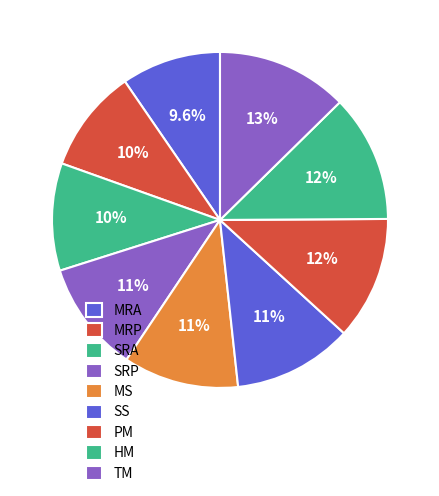

What percentage is NOT represented by SRA?

89.7%